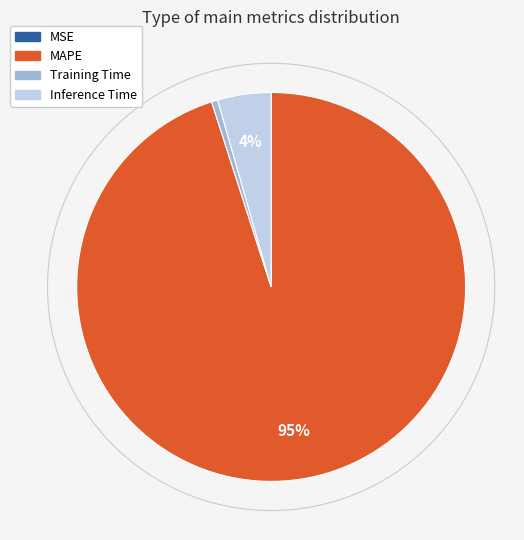

To the nearest percent, what is the average slice percentage?

25%